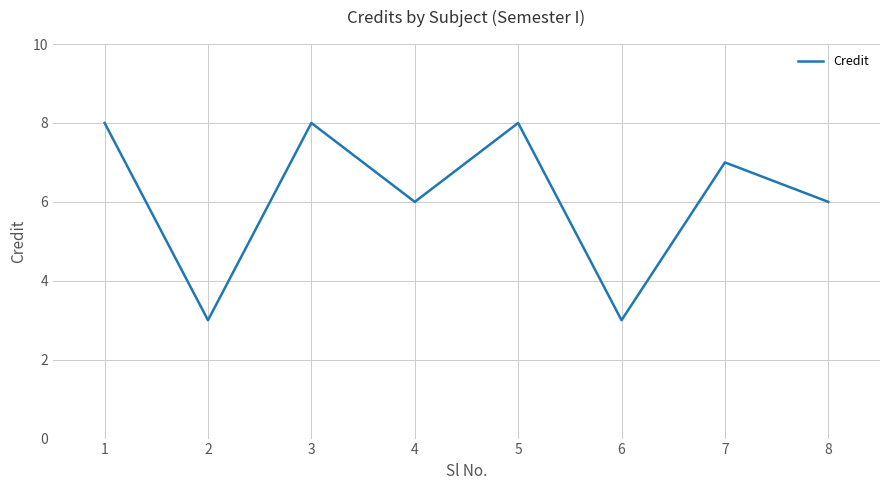

Where is the first local minimum?

2